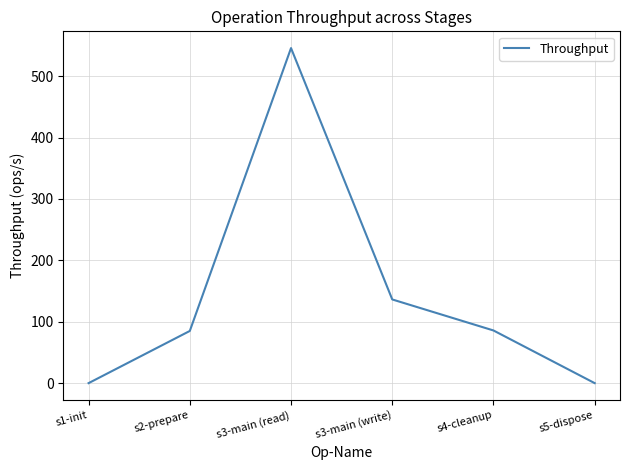

The chart shows a value of 24.1 at s4-cleanup. True or false?

False